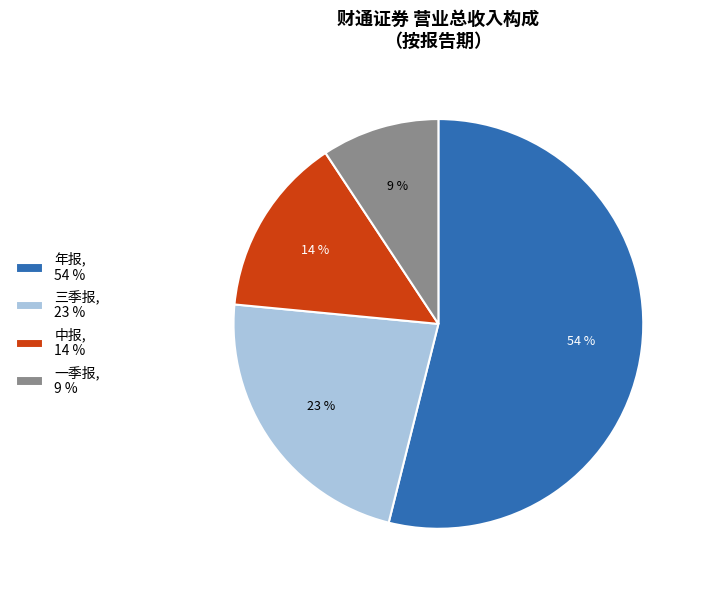

Is there a majority slice in this chart?

Yes